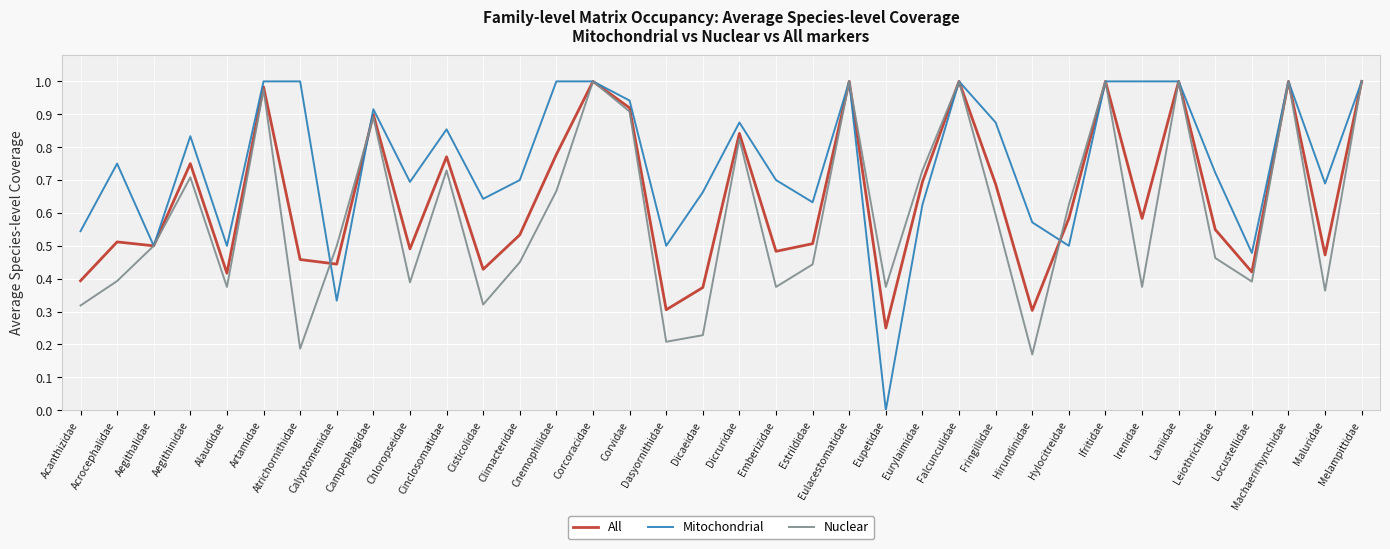

The value of Mitochondrial at Cisticolidae is 0.6. True or false?

True